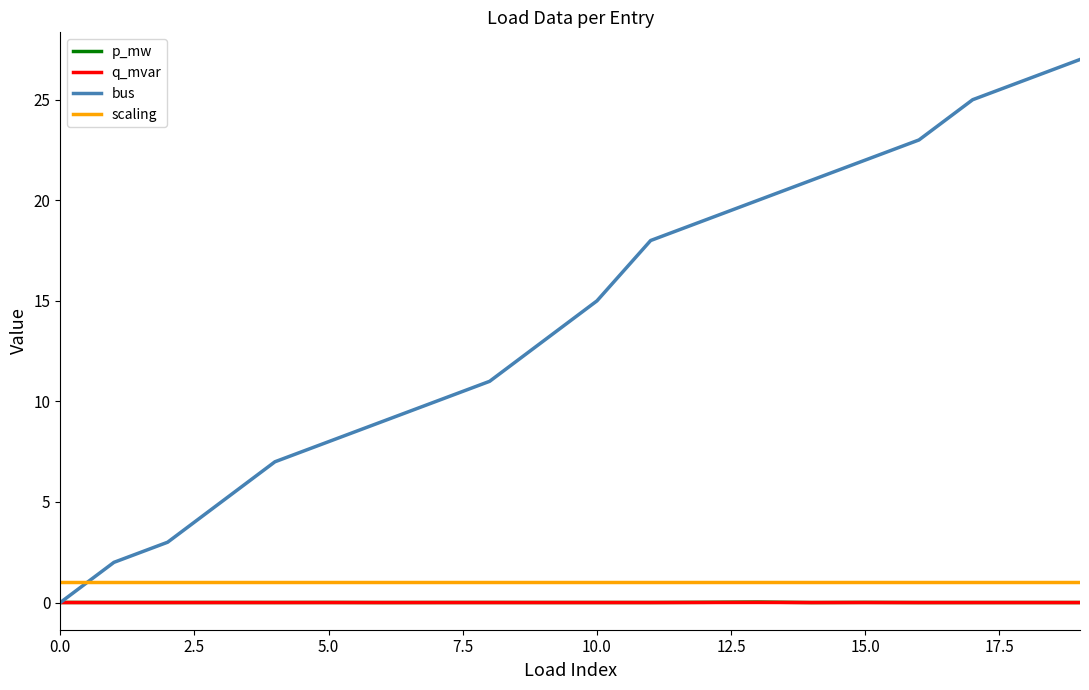

What is the greatest value displayed?

27.0